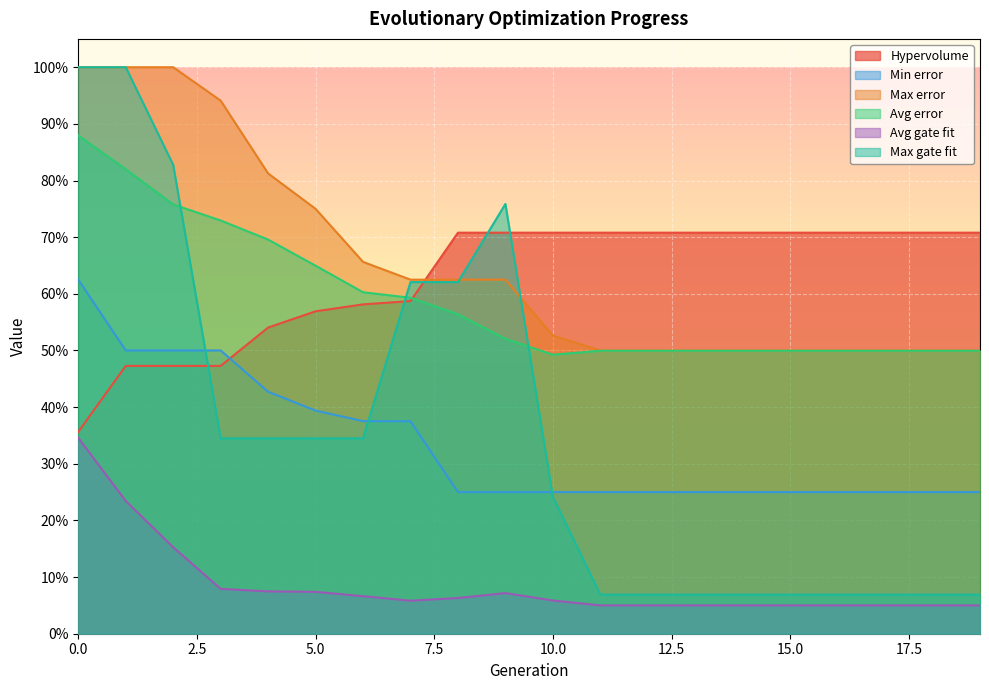

Rank the series by their maximum value, from highest to lowest.

Max error, Max gate fit, Avg error, Hypervolume, Min error, Avg gate fit